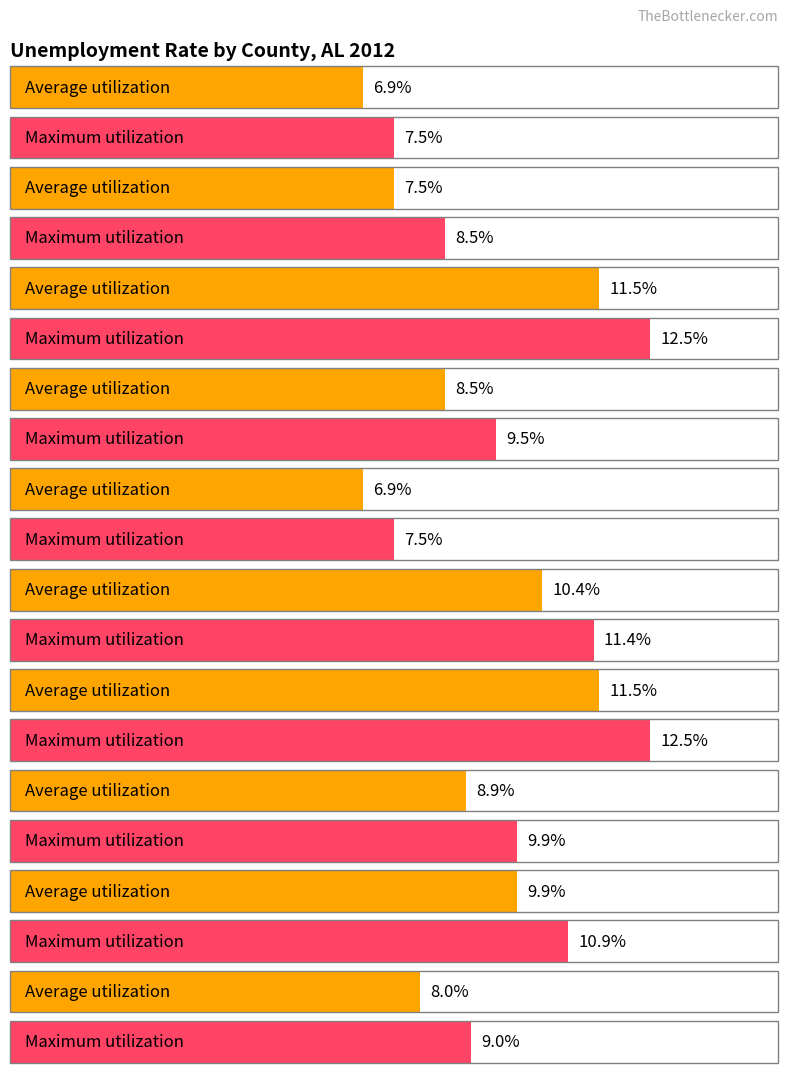

How many bars are there in total?

20